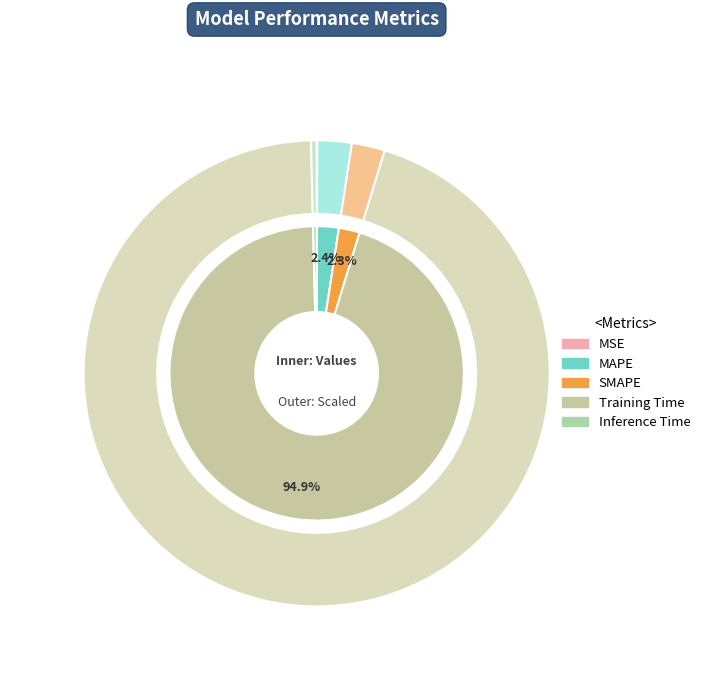

Is it true that MAPE is 2% of the pie?

True